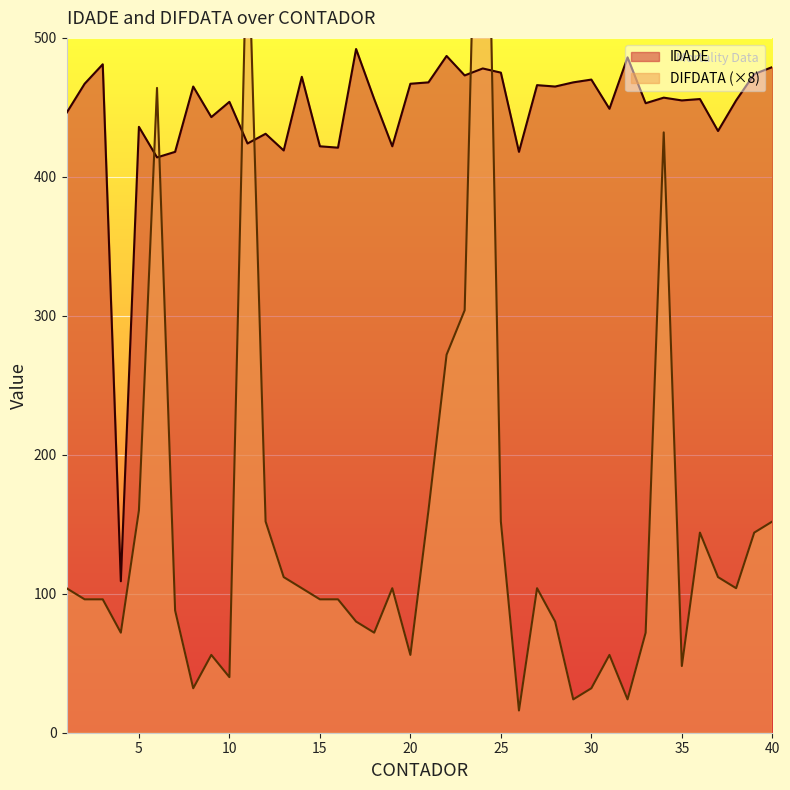

Which series has the widest spread of values?

DIFDATA